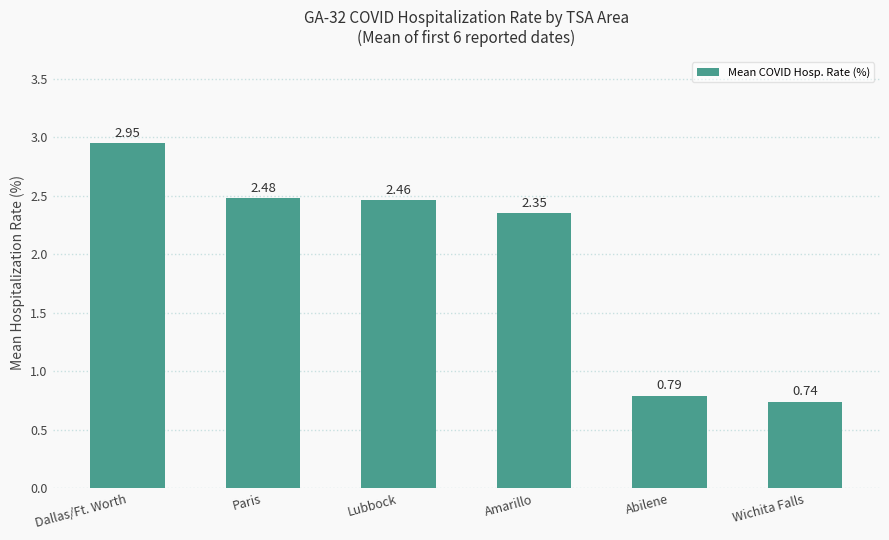

Which category has the lowest value across all series?

Wichita Falls